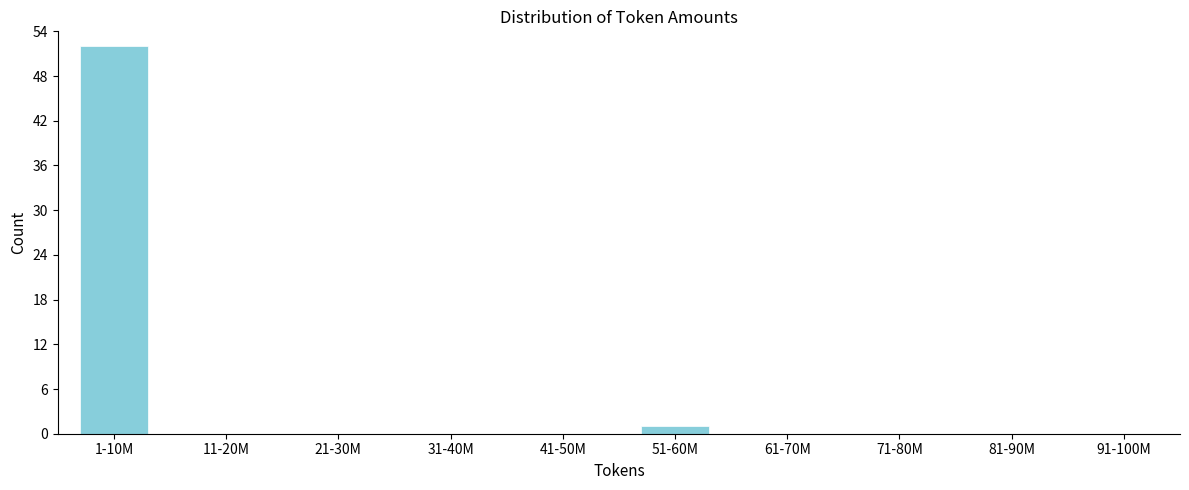

Reading right to left, transcribe all the data shown in this chart.

91-100M=0	81-90M=0	71-80M=0	61-70M=0	51-60M=1	41-50M=0	31-40M=0	21-30M=0	11-20M=0	1-10M=52